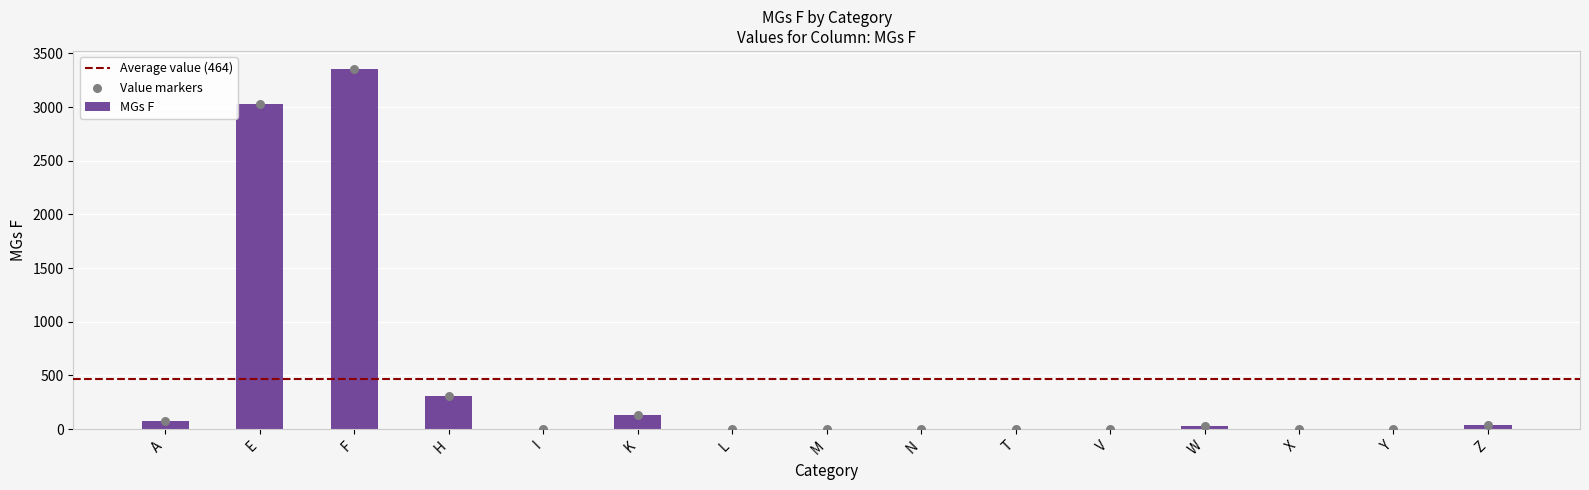

Which has a higher value, A or E?

E